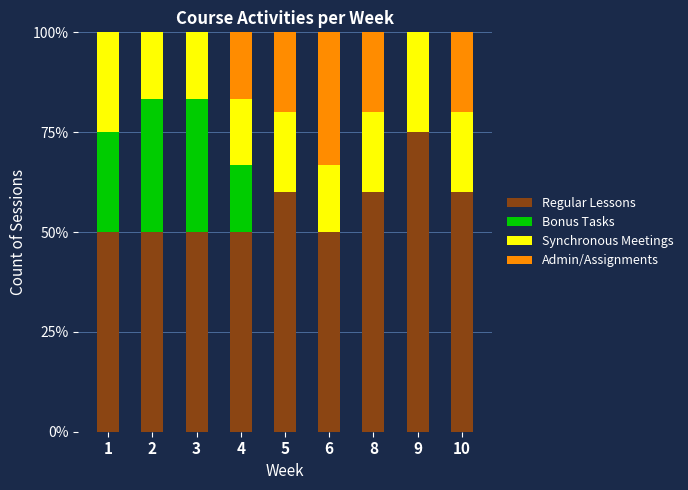

True or false: Regular Lessons has a value of 50.0 at 4.

True